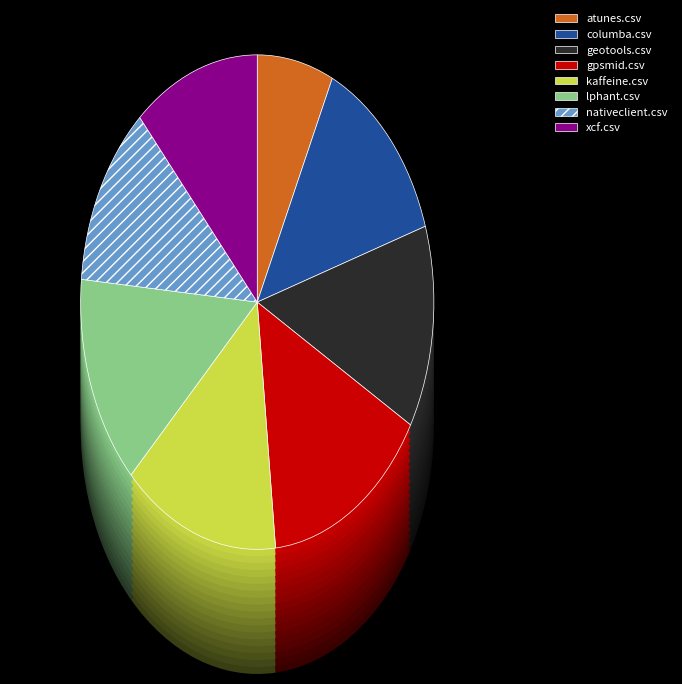

Which category has the biggest portion of the pie?

gpsmid.csv